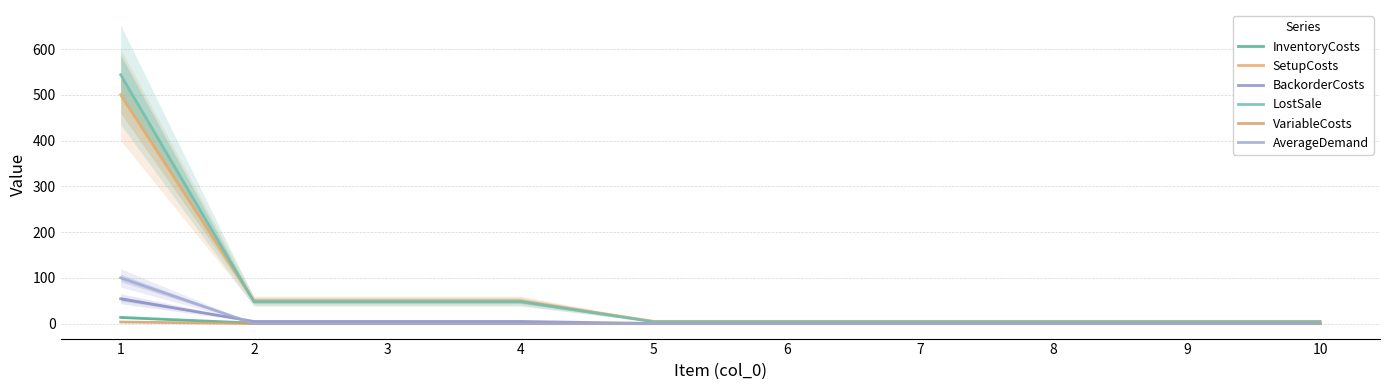

What are all the series names shown in the legend?

InventoryCosts, SetupCosts, BackorderCosts, LostSale, VariableCosts, AverageDemand